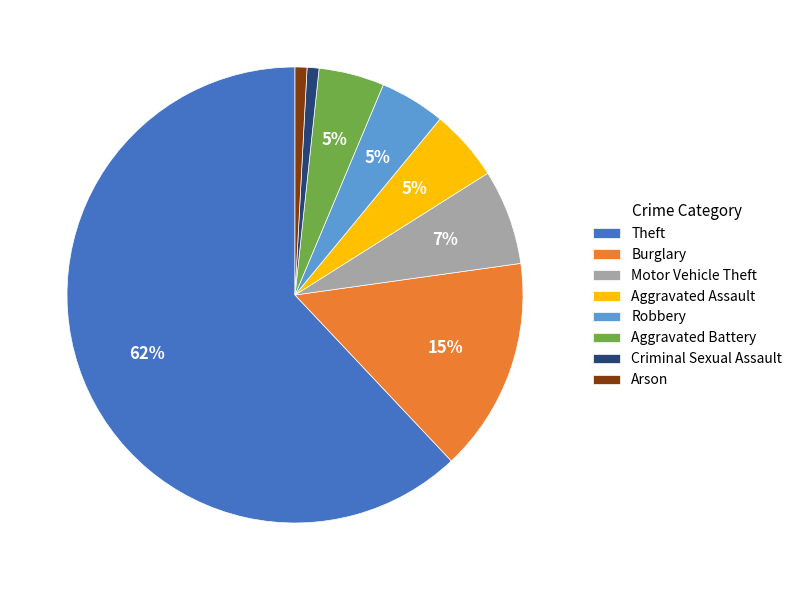

Which category accounts for the majority?

Theft